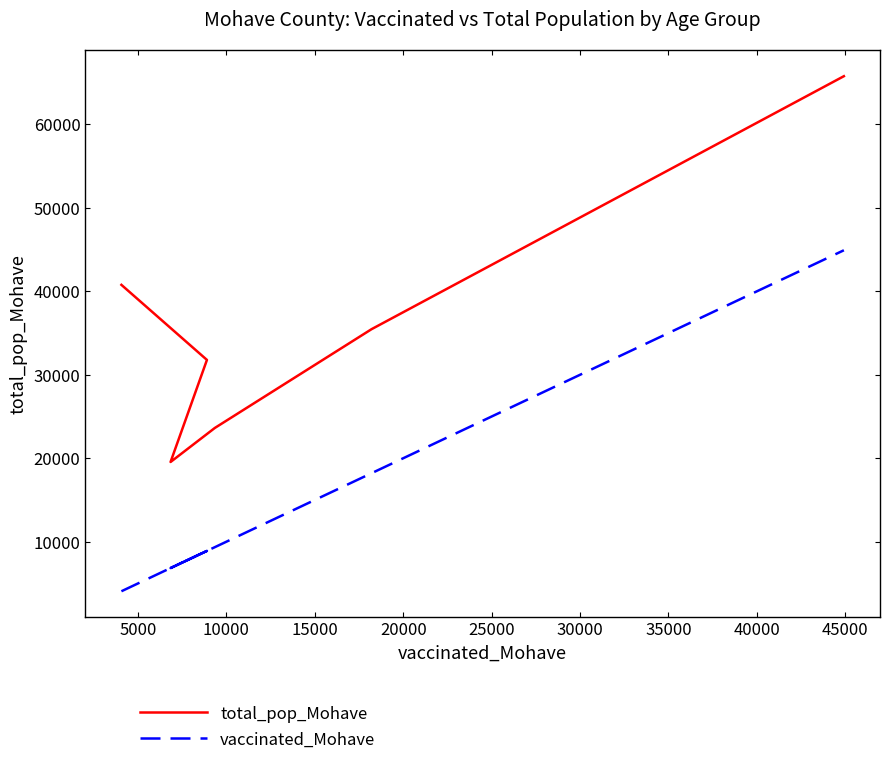

True or false: total_pop_Mohave has more than 1 interior local peaks.

False